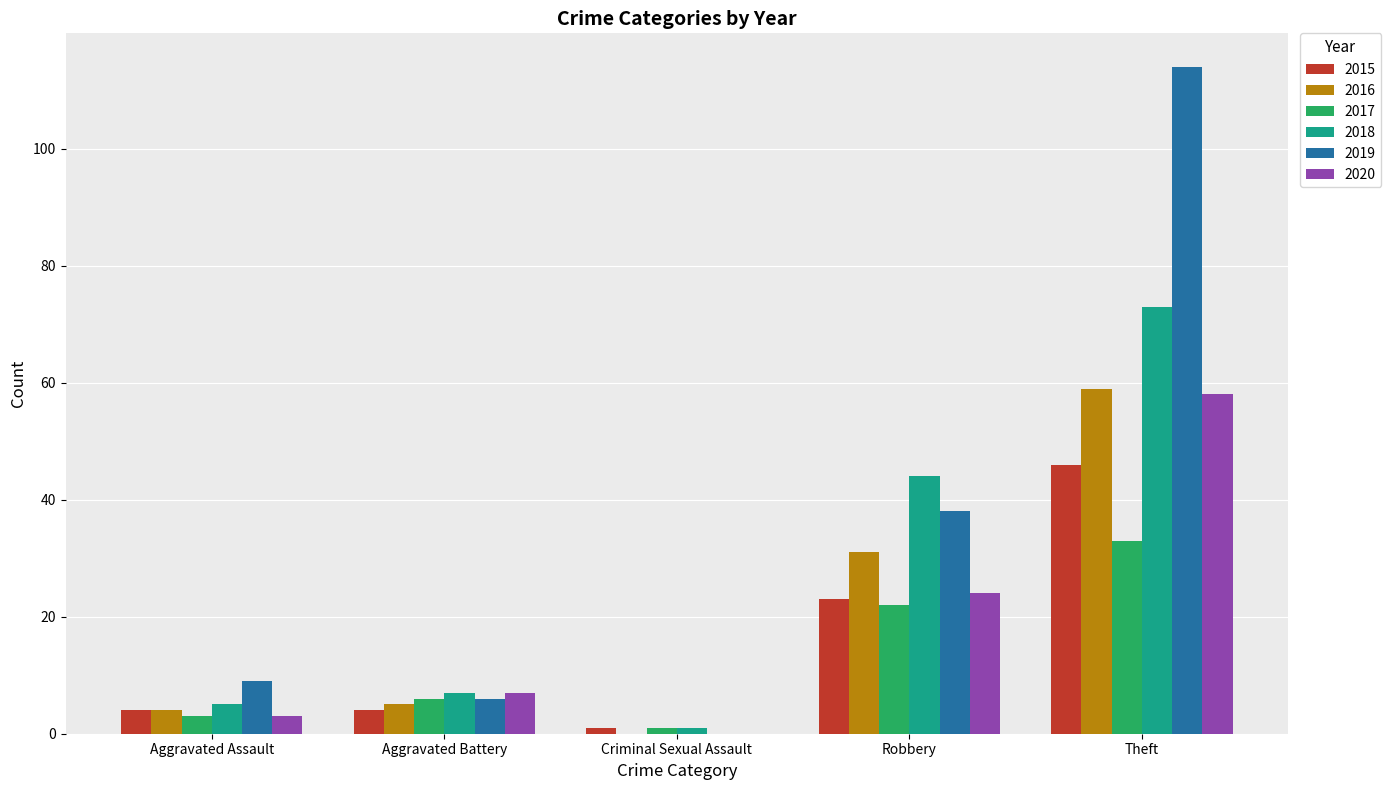

Are the bars grouped side by side (vs. stacked)?

Yes